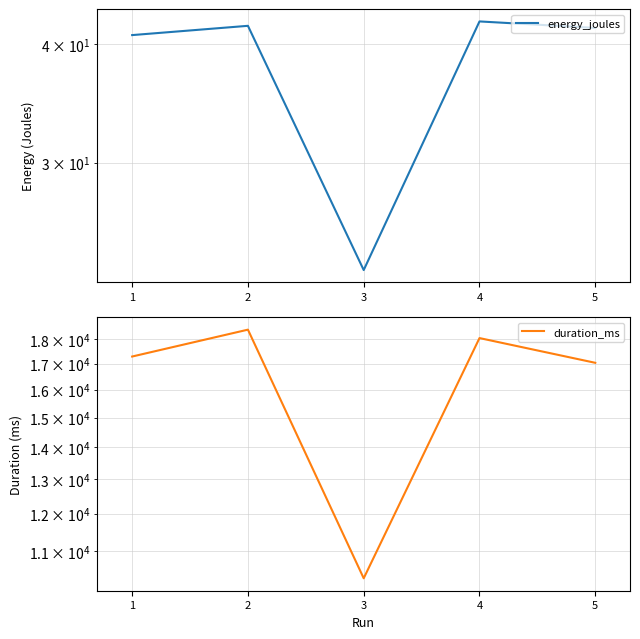

Reading left to right, transcribe all the data shown in this chart.

energy_joules: 40.9	41.8	23.1	42.3	41.6
duration_ms: 17280.0	18392.0	10329.0	18036.0	17030.0